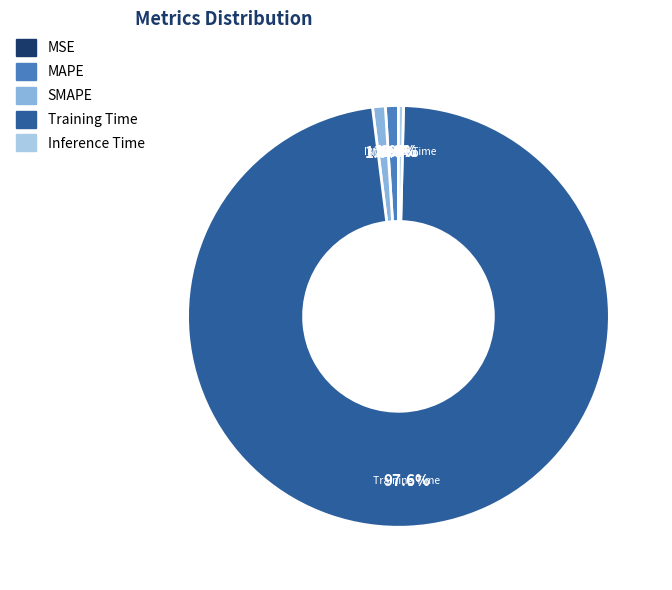

What percentage do Training Time and MAPE together represent?

98.6%